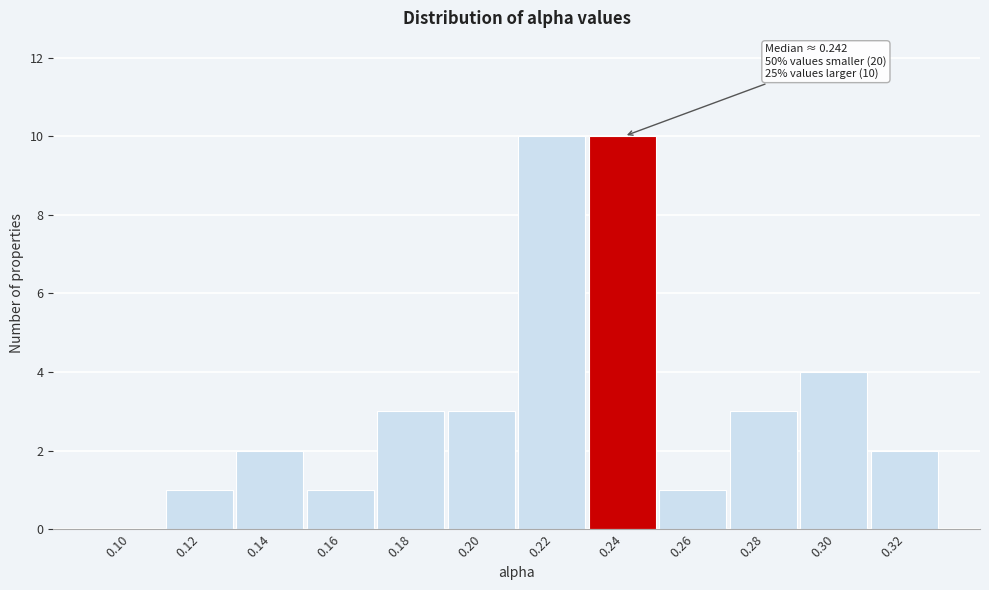

Reading left to right, what are all the values shown in this chart?

0.10=0	0.12=1	0.14=2	0.16=1	0.18=3	0.20=3	0.22=10	0.24=10	0.26=1	0.28=3	0.30=4	0.32=2